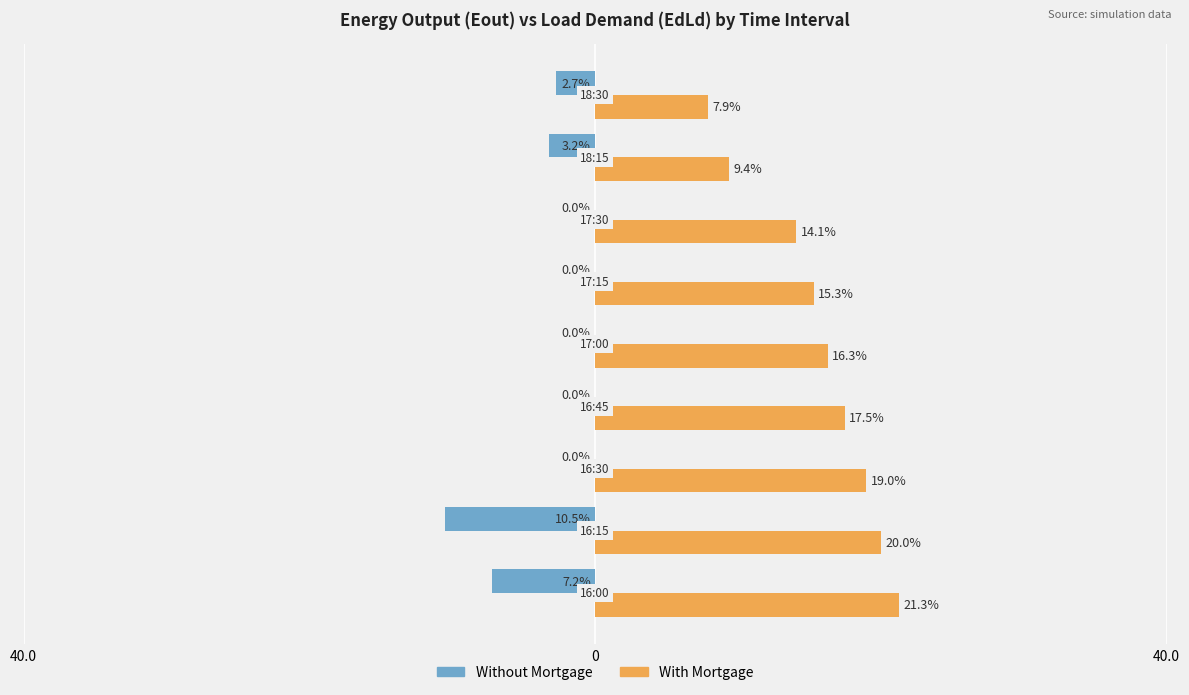

What is the difference between the second highest and minimum values in the With Mortgage series?

12.1